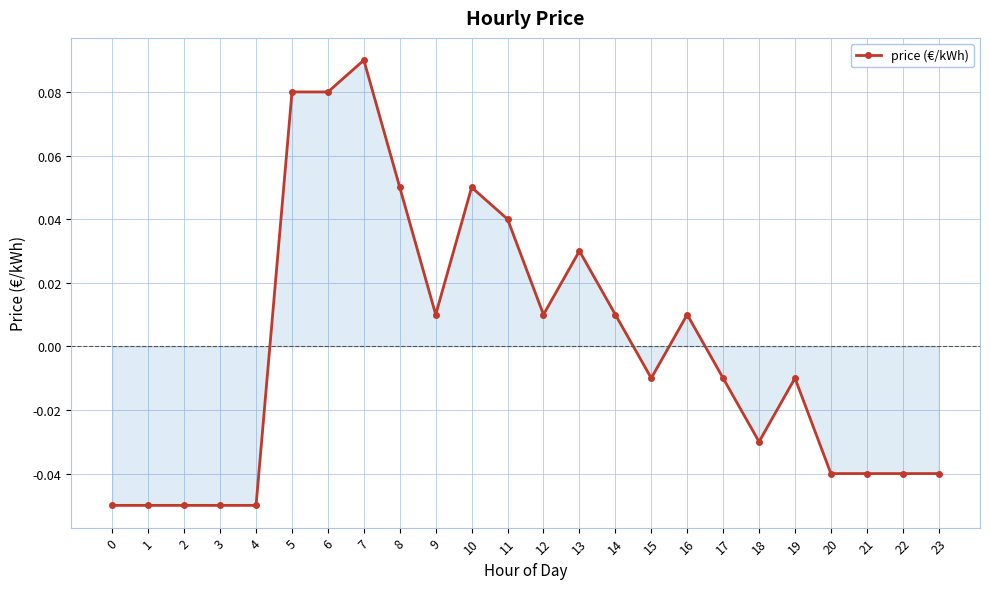

How many values are above zero?

11